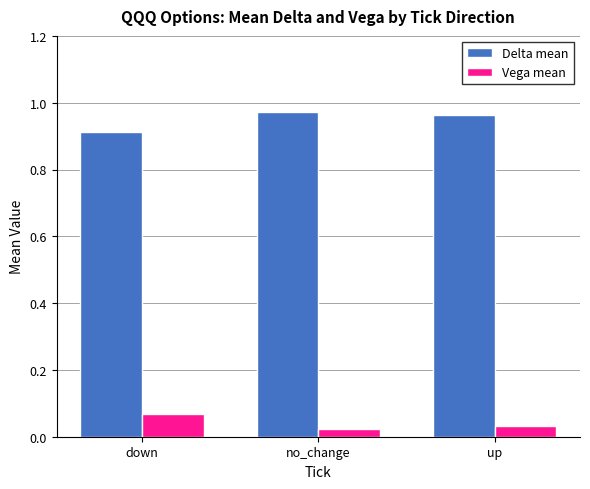

What is the sum of the Delta mean values at no_change and down?

1.9